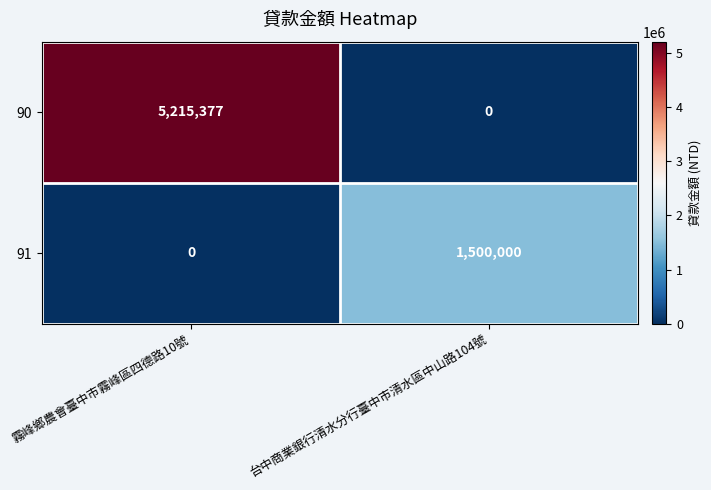

What is the average value of the 91 series?

750000